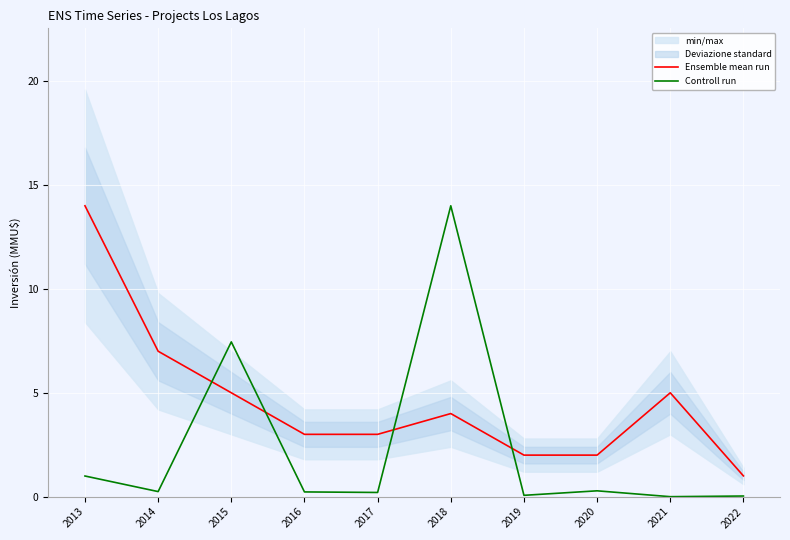

Which category has the lowest value in the Ensemble mean run series?

2022